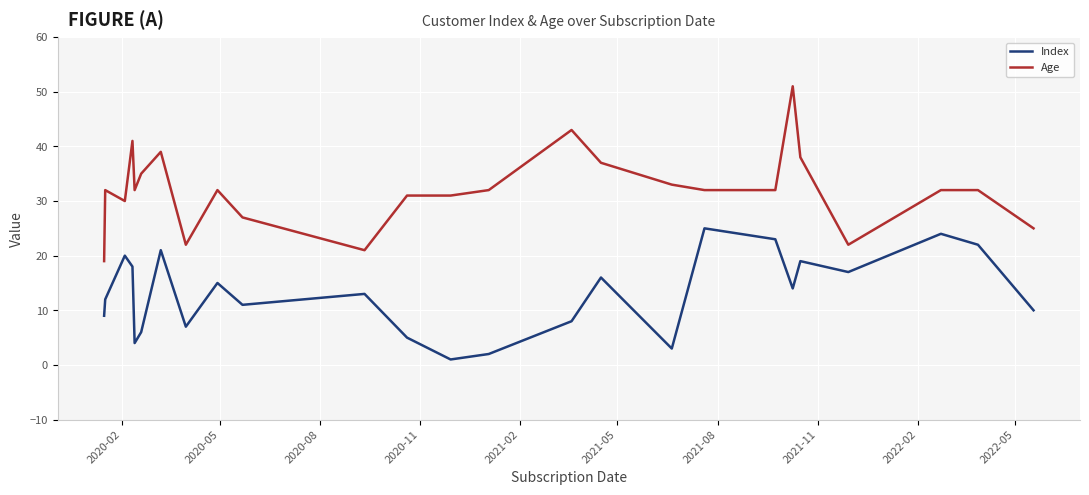

What are all the series names shown in the legend?

Index, Age